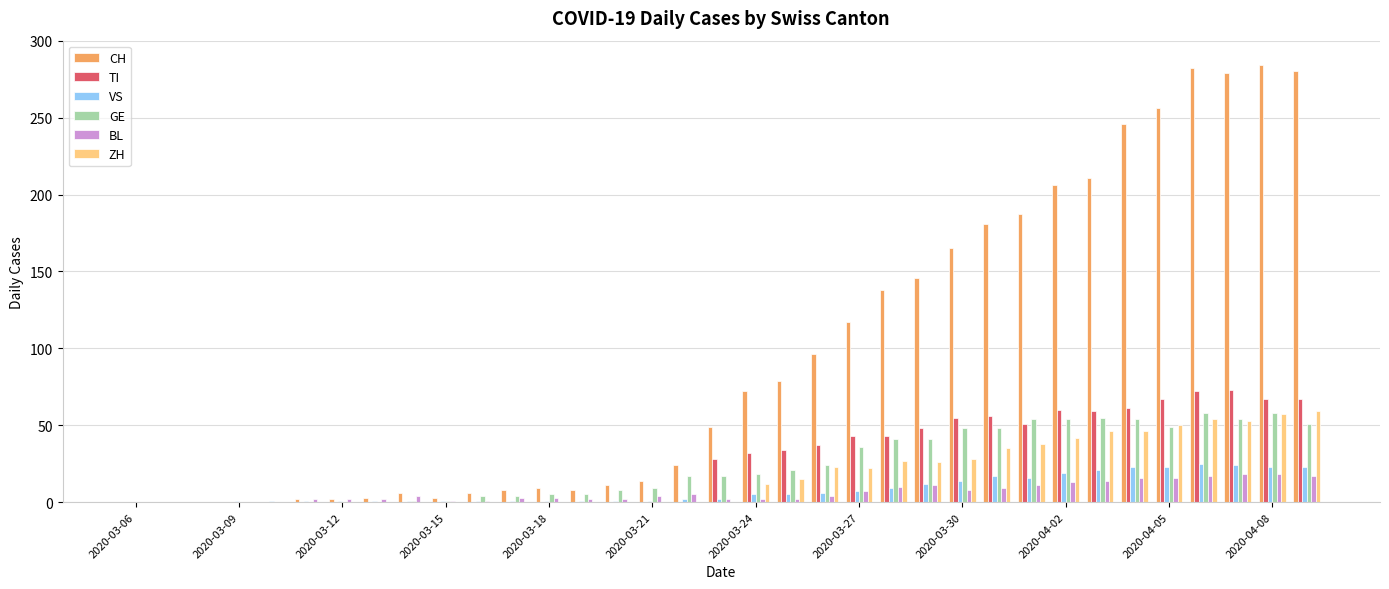

What is the sum of all GE values?

835